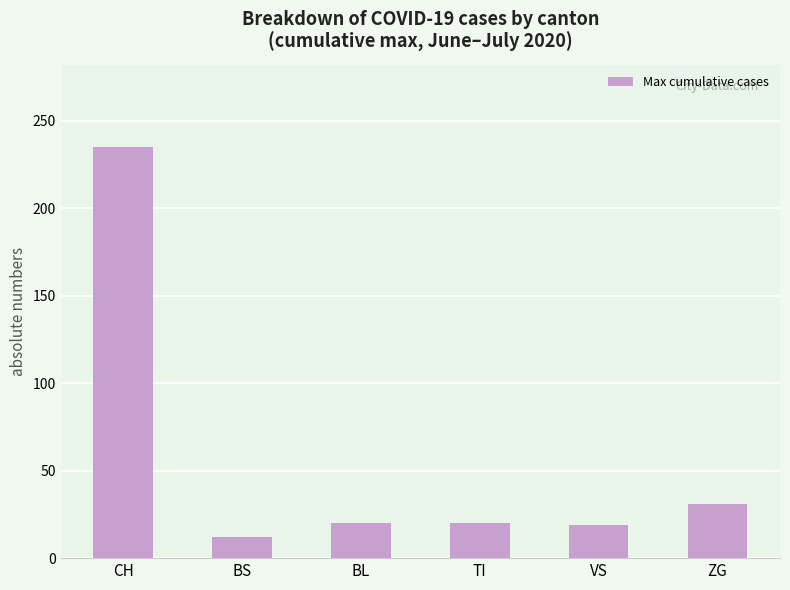

At which category does the chart reach its peak across all series?

CH